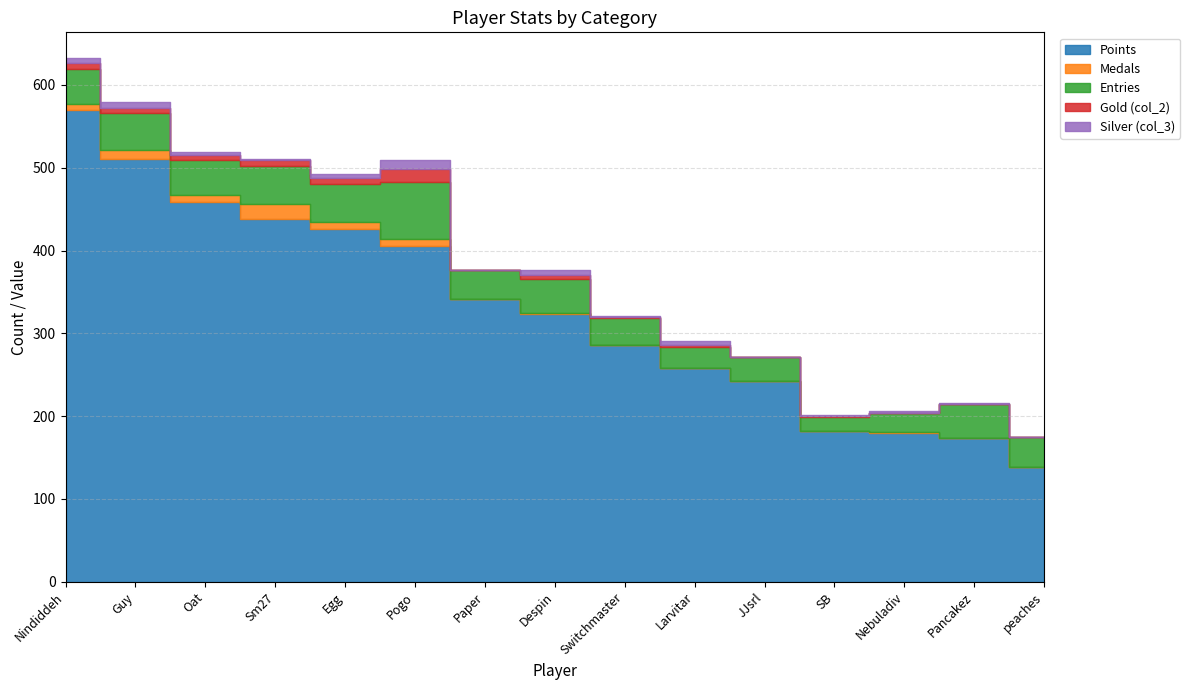

What is the label of the 8th point from the right?

Despin